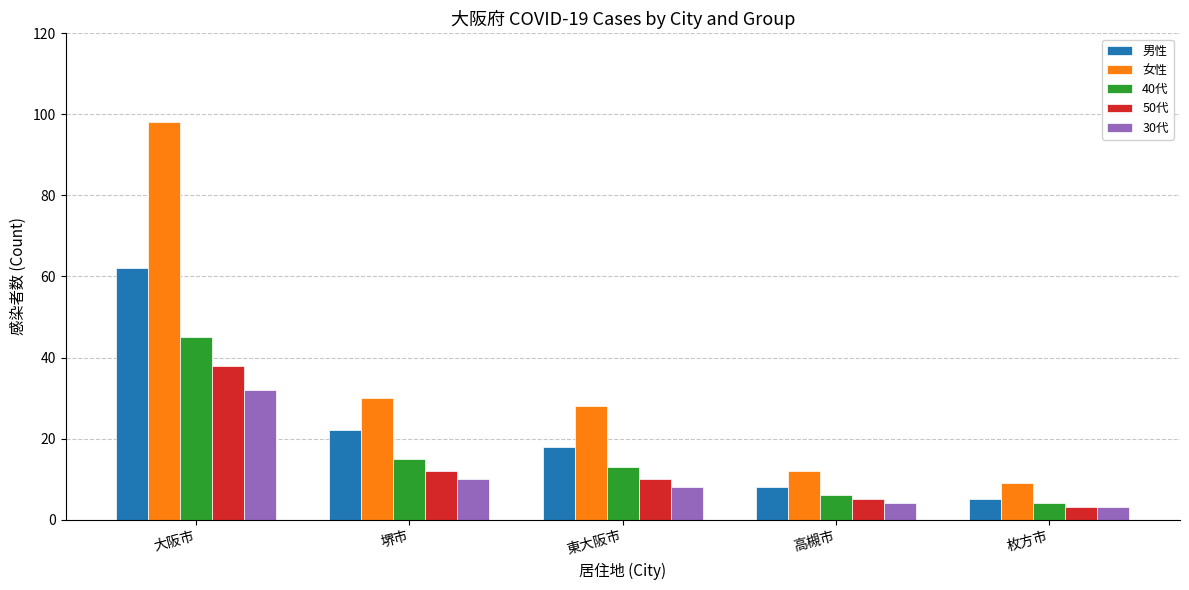

How many values in the 30代 series are below 8?

2